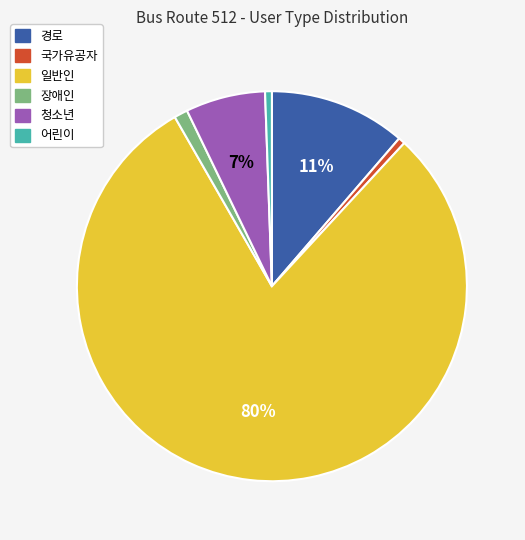

Between 경로 and 청소년, which is larger?

경로